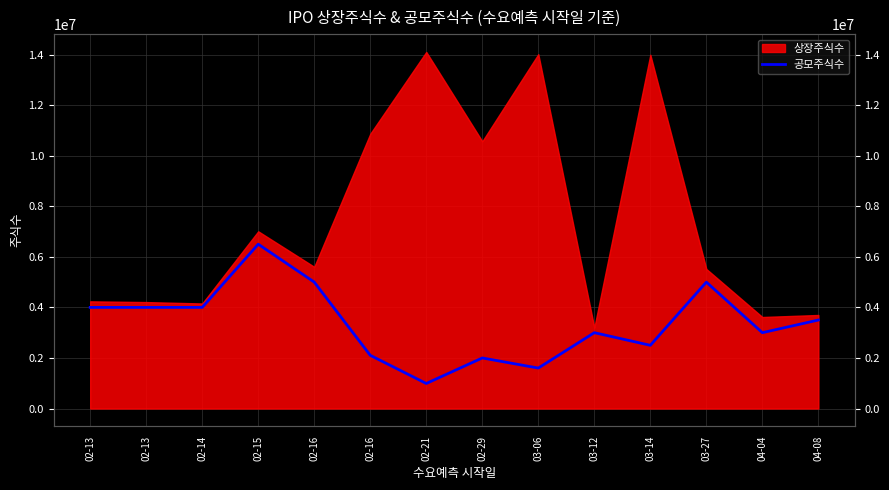

At which label is the value closest to 3745000?

04-08